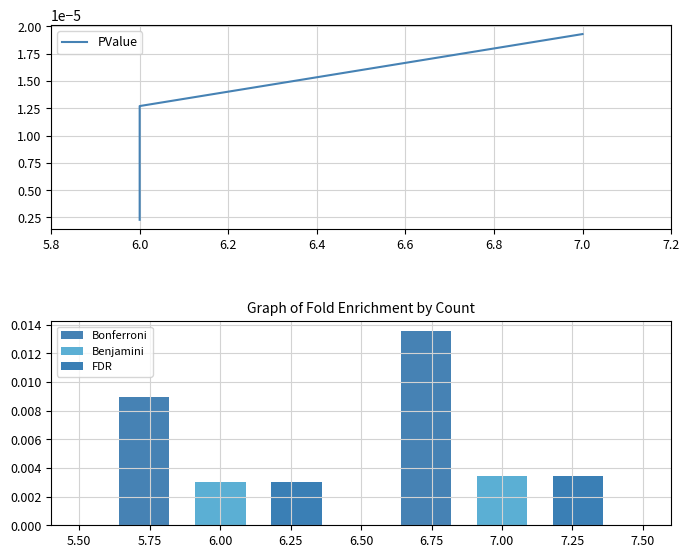

Which has a higher value, 6.0 or 6.0?

6.0